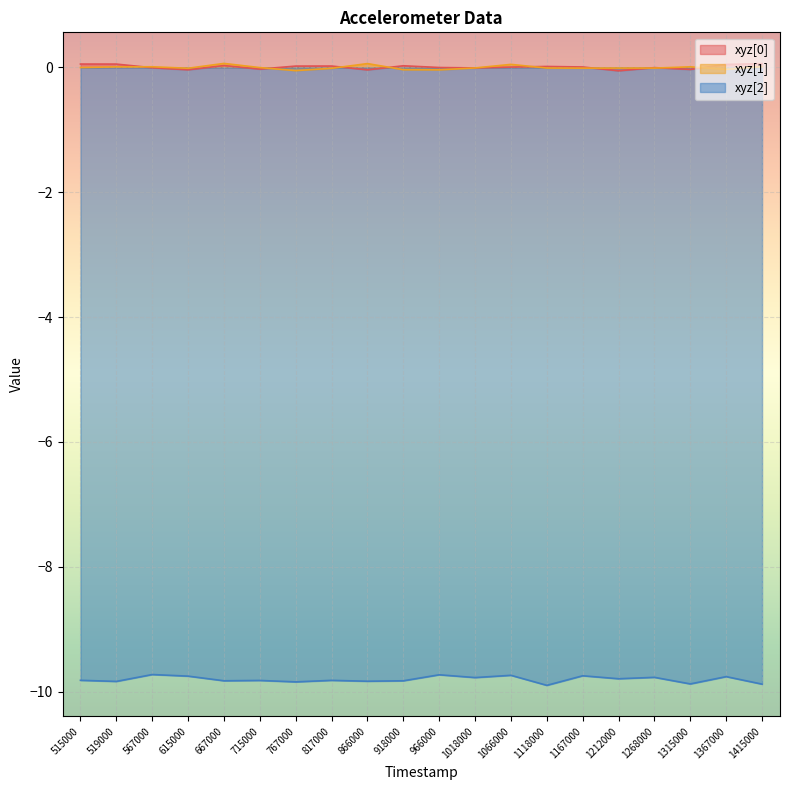

What is the difference between the maximum and second lowest values in the xyz[1] series?

0.1